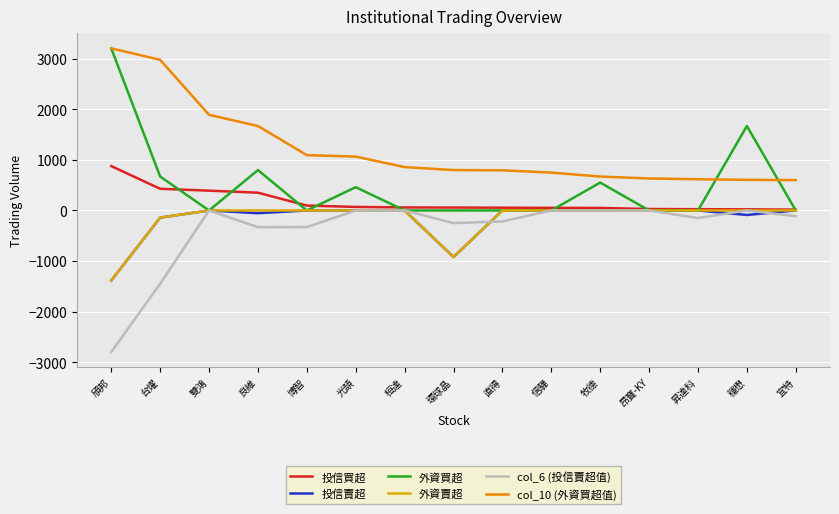

Is this an area chart (filled region under the line)?

No